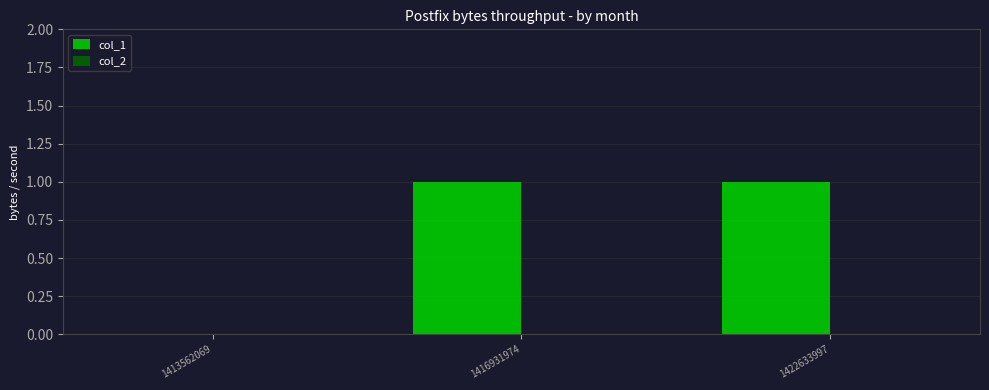

Is it true that the value at 1413562069 is 0?

True